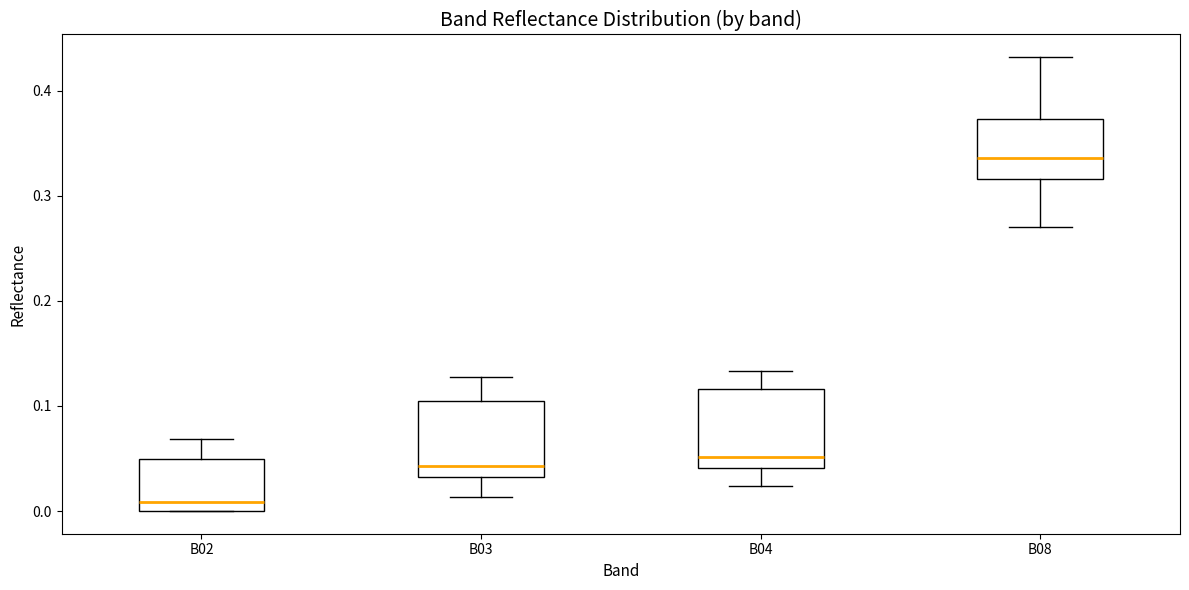

Where does the median line of the box for B08 sit on the y-axis? The values are not printed on the chart, so give them approximately, as read against the axis.

0.34